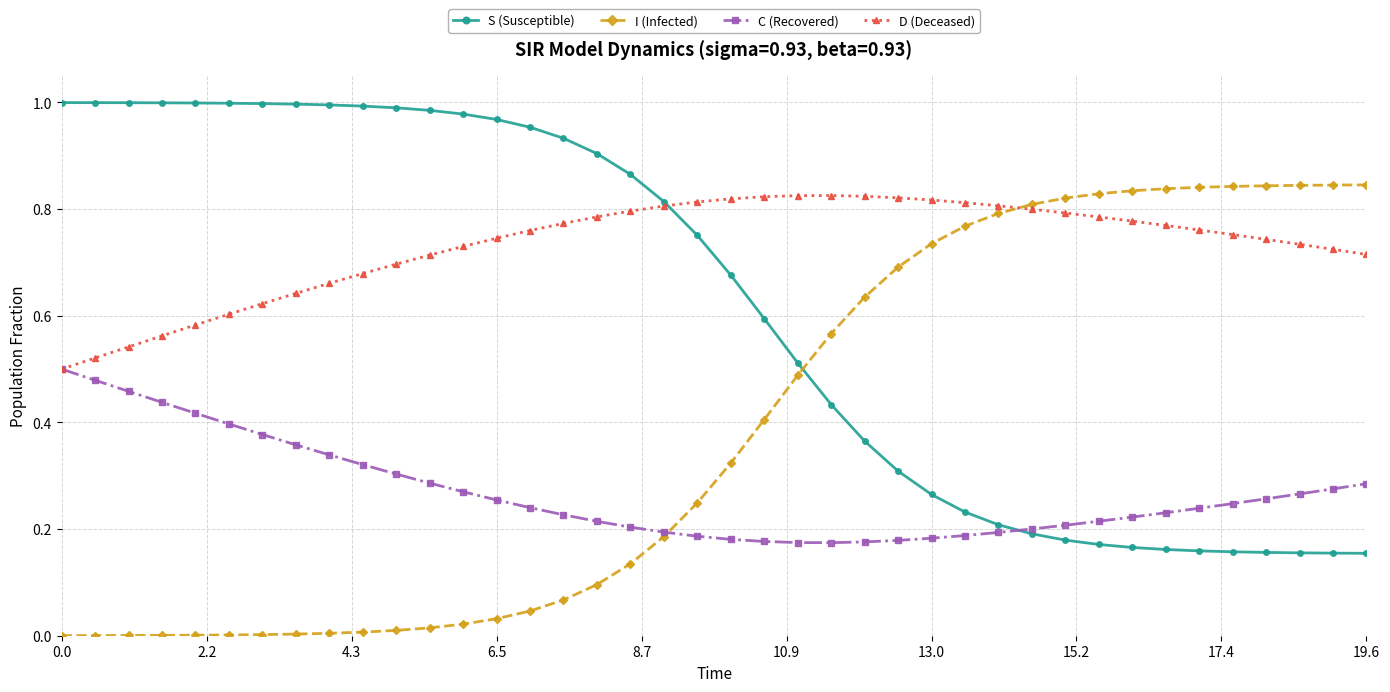

Which series has the largest total across all categories?

D (Deceased)